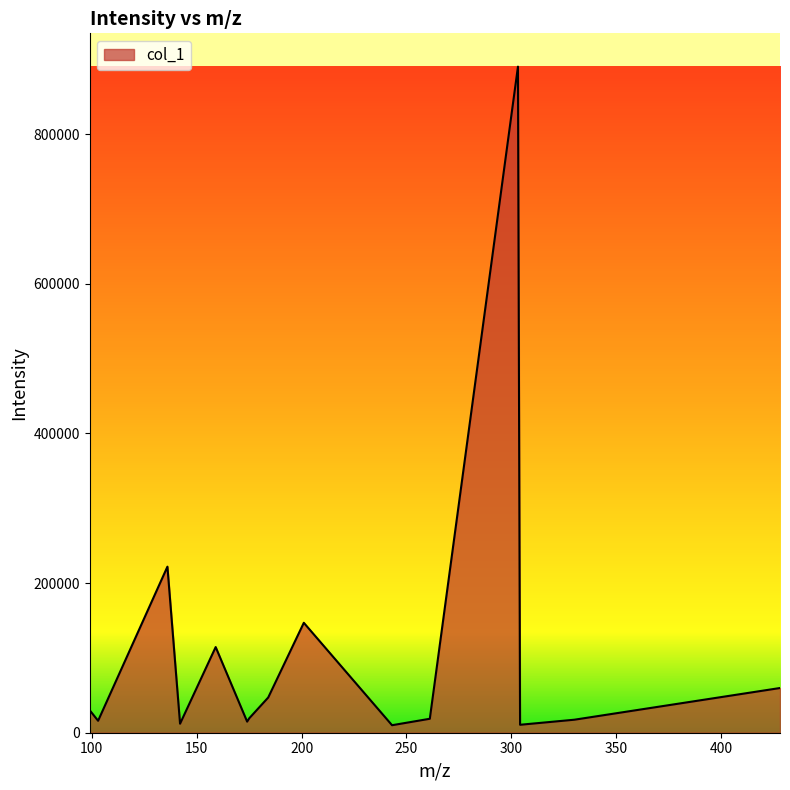

What is the greatest value displayed?

890013.4